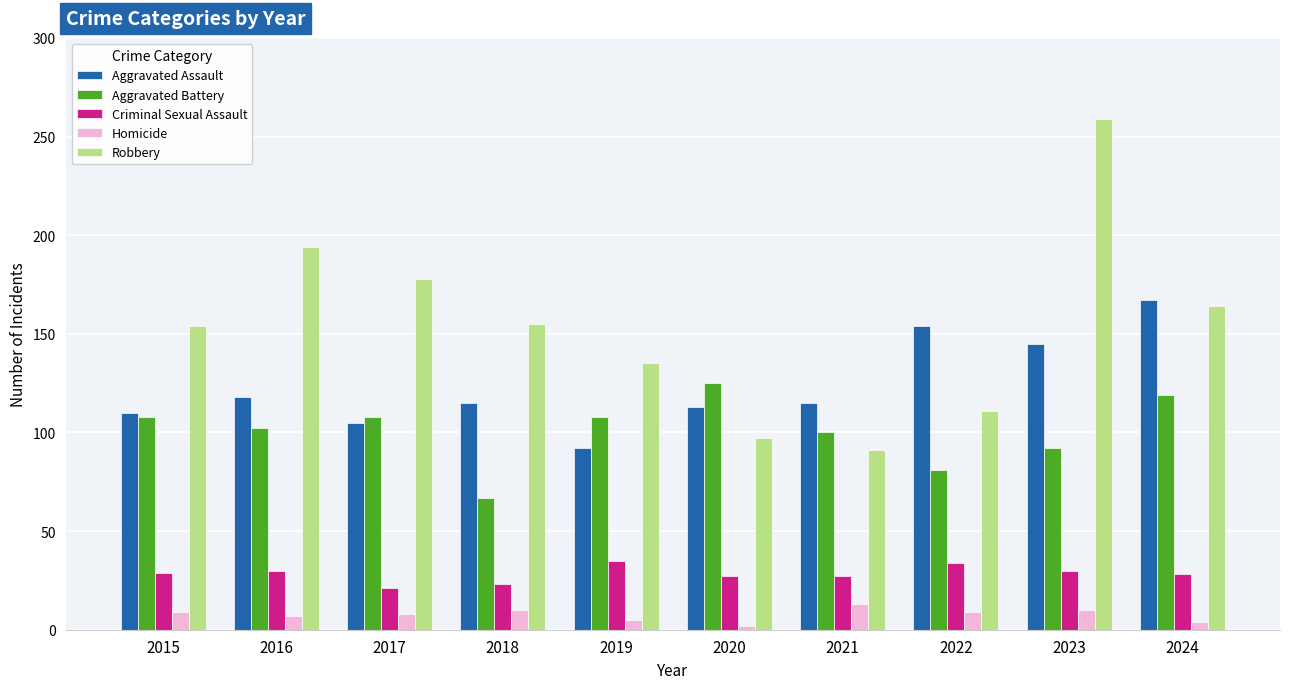

At which label does Aggravated Battery reach its peak?

2020